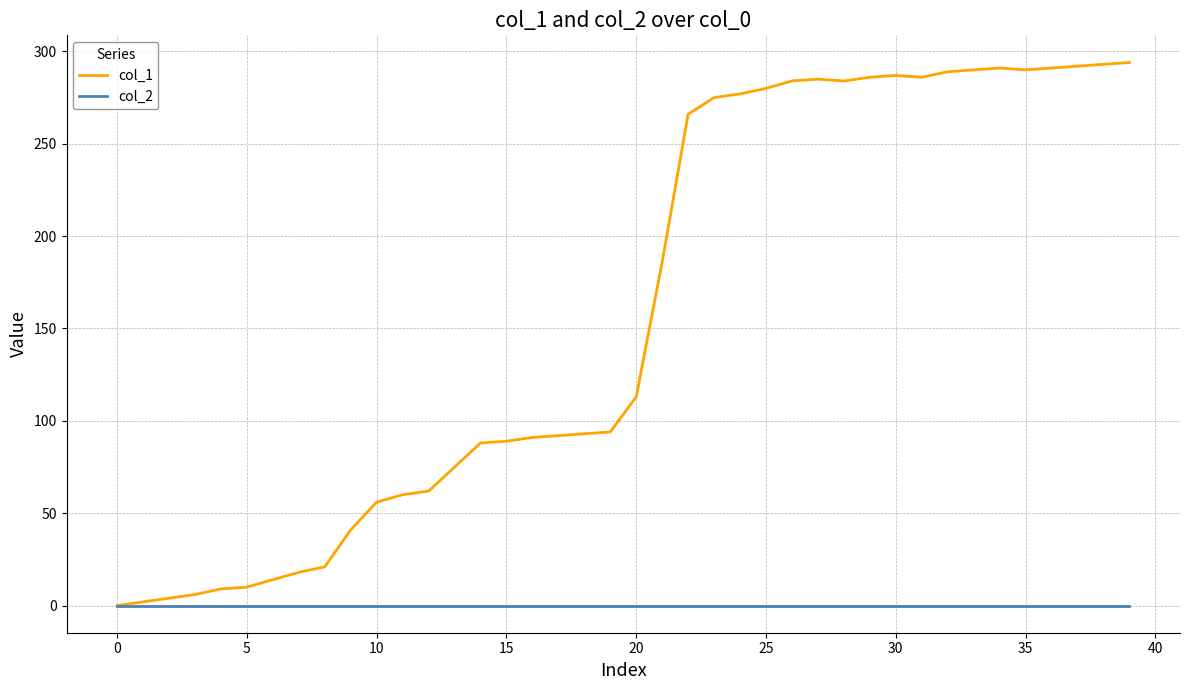

Which series has the largest total across all categories?

col_1